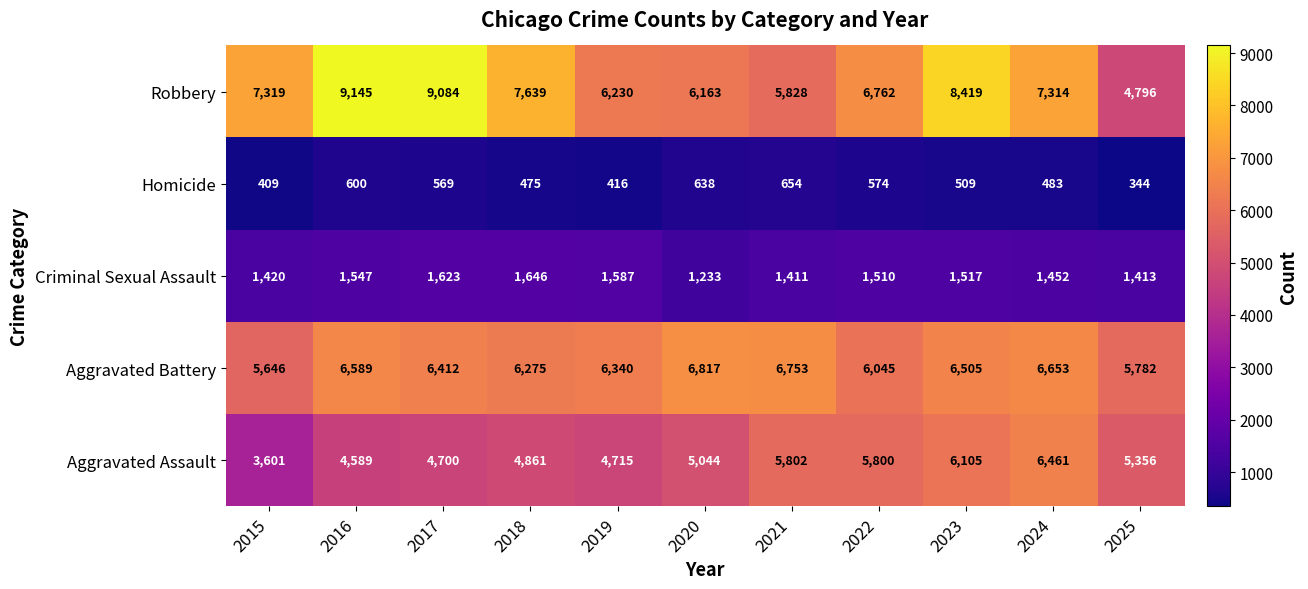

Which label corresponds to the largest value in the chart?

2016